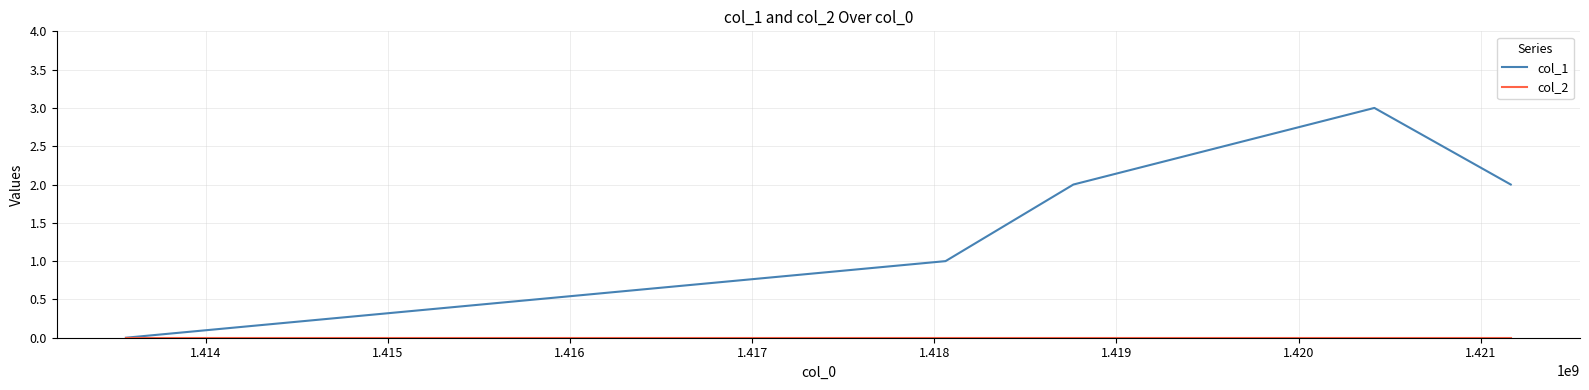

True or false: col_1 has more than 0 points higher than both neighbors.

True